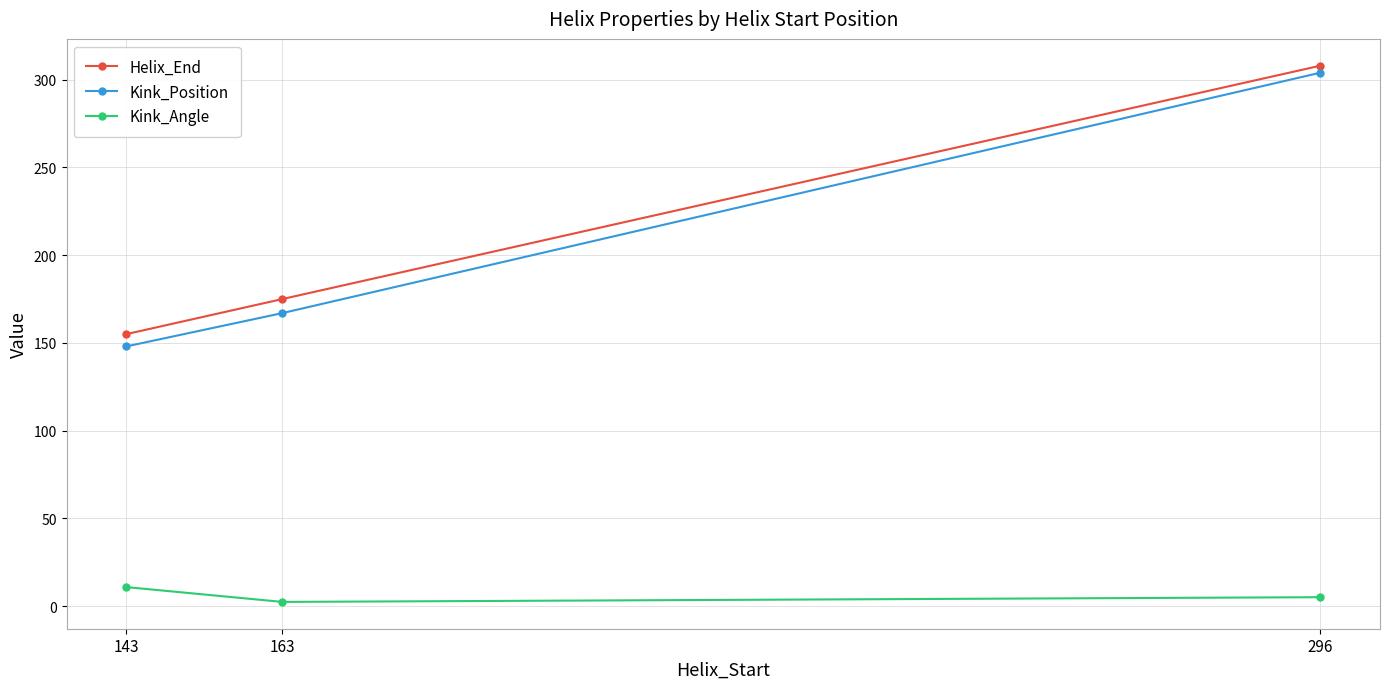

At how many categories does at least one series exceed 84?

3